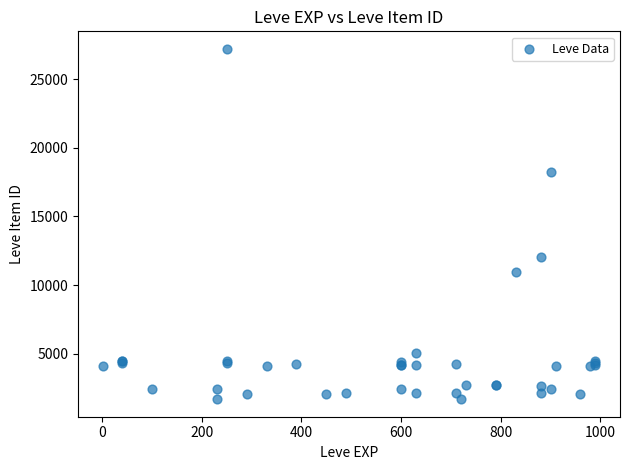

What Y value in the scatter plot is closest to 14448?

12018